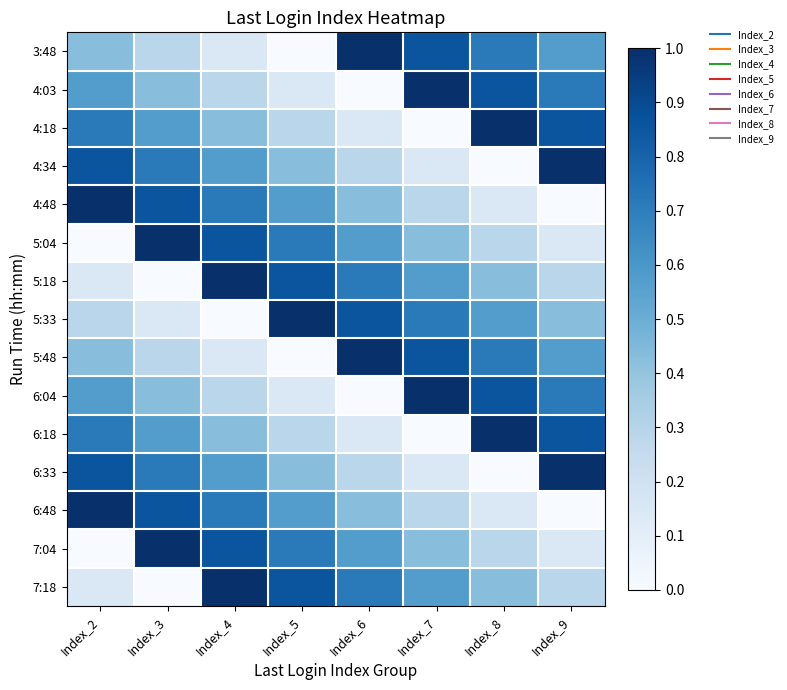

Reading left to right, what are all the values shown in this chart?

3:48: Index_2=0.4	Index_3=0.3	Index_4=0.1	Index_5=0.0	Index_6=1.0	Index_7=0.9	Index_8=0.7	Index_9=0.6
4:03: Index_2=0.6	Index_3=0.4	Index_4=0.3	Index_5=0.1	Index_6=0.0	Index_7=1.0	Index_8=0.9	Index_9=0.7
4:18: Index_2=0.7	Index_3=0.6	Index_4=0.4	Index_5=0.3	Index_6=0.1	Index_7=0.0	Index_8=1.0	Index_9=0.9
4:34: Index_2=0.9	Index_3=0.7	Index_4=0.6	Index_5=0.4	Index_6=0.3	Index_7=0.1	Index_8=0.0	Index_9=1.0
4:48: Index_2=1.0	Index_3=0.9	Index_4=0.7	Index_5=0.6	Index_6=0.4	Index_7=0.3	Index_8=0.1	Index_9=0.0
5:04: Index_2=0.0	Index_3=1.0	Index_4=0.9	Index_5=0.7	Index_6=0.6	Index_7=0.4	Index_8=0.3	Index_9=0.1
5:18: Index_2=0.1	Index_3=0.0	Index_4=1.0	Index_5=0.9	Index_6=0.7	Index_7=0.6	Index_8=0.4	Index_9=0.3
5:33: Index_2=0.3	Index_3=0.1	Index_4=0.0	Index_5=1.0	Index_6=0.9	Index_7=0.7	Index_8=0.6	Index_9=0.4
5:48: Index_2=0.4	Index_3=0.3	Index_4=0.1	Index_5=0.0	Index_6=1.0	Index_7=0.9	Index_8=0.7	Index_9=0.6
6:04: Index_2=0.6	Index_3=0.4	Index_4=0.3	Index_5=0.1	Index_6=0.0	Index_7=1.0	Index_8=0.9	Index_9=0.7
6:18: Index_2=0.7	Index_3=0.6	Index_4=0.4	Index_5=0.3	Index_6=0.1	Index_7=0.0	Index_8=1.0	Index_9=0.9
6:33: Index_2=0.9	Index_3=0.7	Index_4=0.6	Index_5=0.4	Index_6=0.3	Index_7=0.1	Index_8=0.0	Index_9=1.0
6:48: Index_2=1.0	Index_3=0.9	Index_4=0.7	Index_5=0.6	Index_6=0.4	Index_7=0.3	Index_8=0.1	Index_9=0.0
7:04: Index_2=0.0	Index_3=1.0	Index_4=0.9	Index_5=0.7	Index_6=0.6	Index_7=0.4	Index_8=0.3	Index_9=0.1
7:18: Index_2=0.1	Index_3=0.0	Index_4=1.0	Index_5=0.9	Index_6=0.7	Index_7=0.6	Index_8=0.4	Index_9=0.3